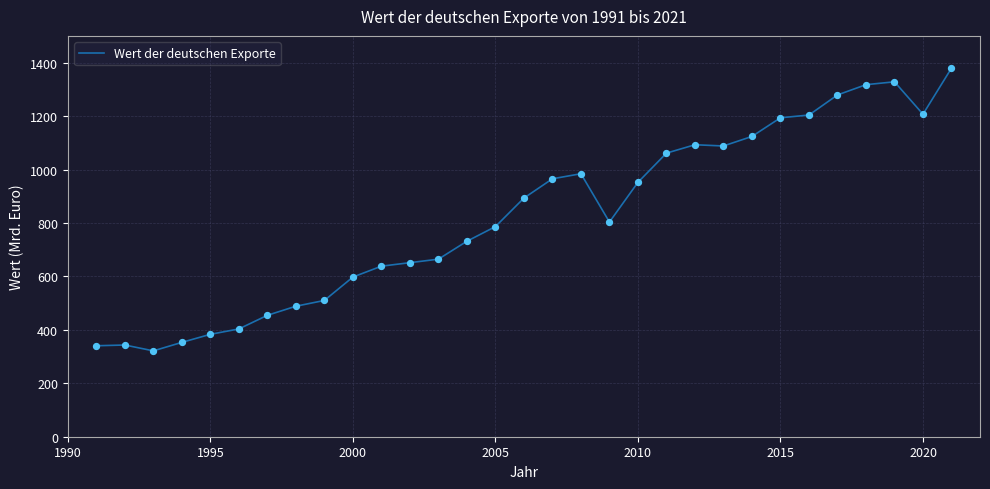

What is the smallest value displayed?

321.3